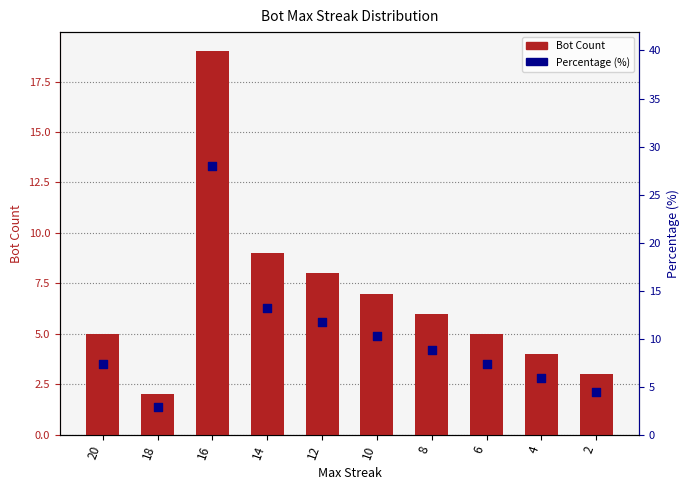

Which series reaches the maximum Y coordinate?

Percentage (%)